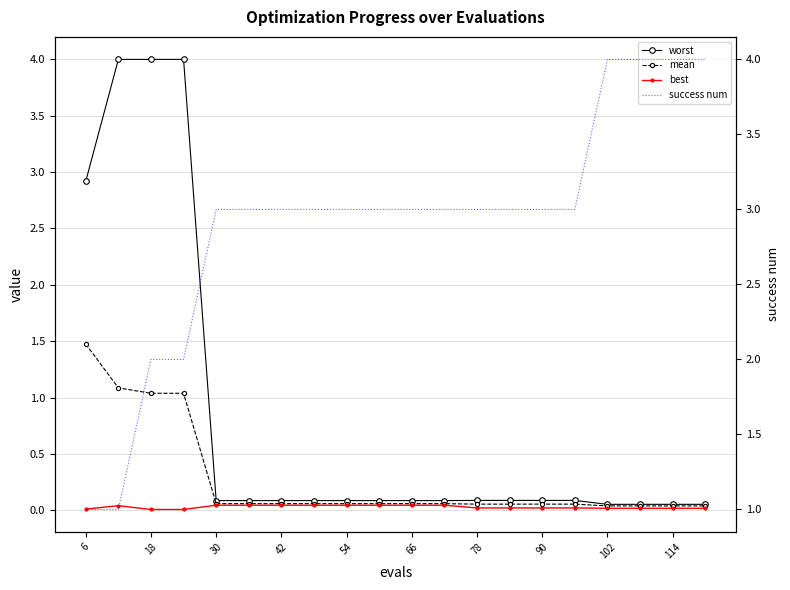

At how many categories does at least one series exceed 2?

20